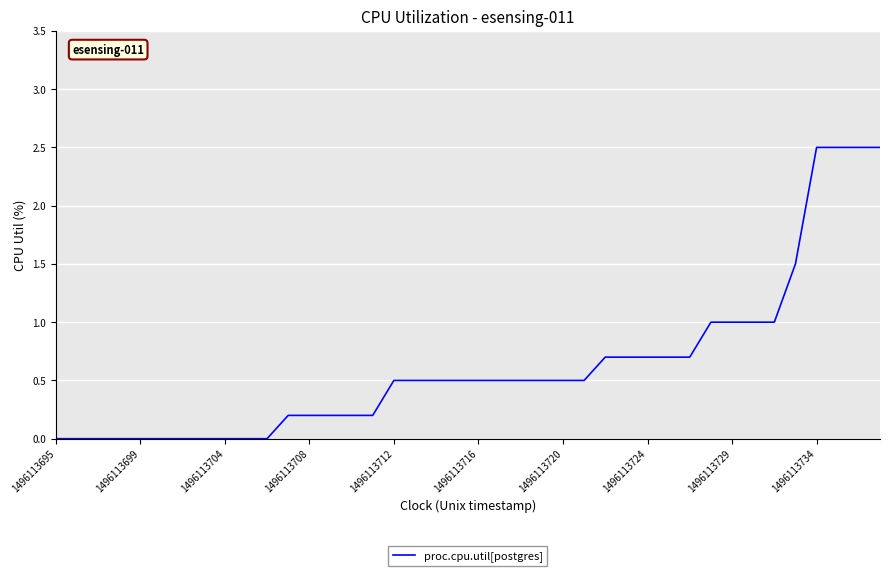

What is the maximum value shown in the chart?

2.5